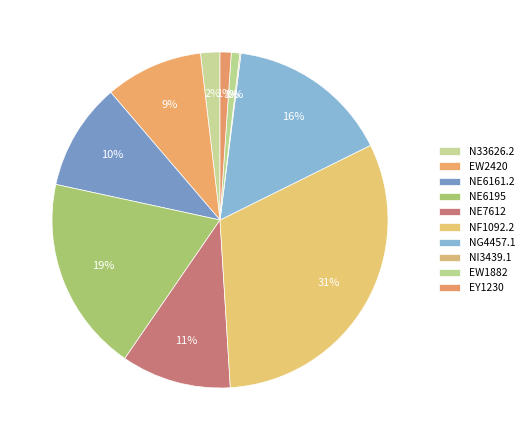

How many segments does this pie chart have?

10